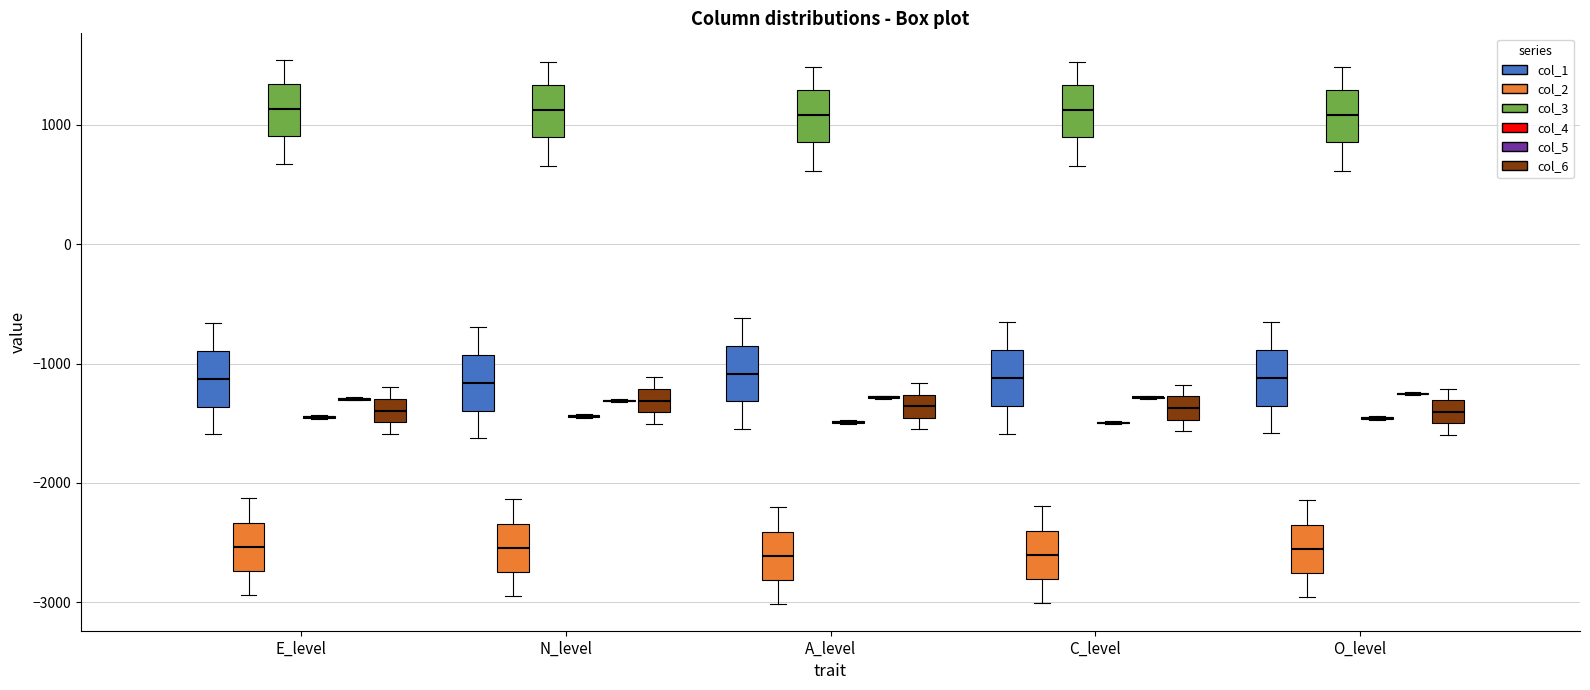

Reading left to right, transcribe this box plot: for each box, give where its median line is, the range the box spans, and where its two whiskers end, as read against the y-axis. The values are not printed on the chart, so give them approximately, as read against the axis.

E_level (col_1): median -1100, box -1400 to -900, whiskers -1600 to -700
E_level (col_2): median -2500, box -2700 to -2300, whiskers -2900 to -2100
E_level (col_3): median 1100, box 900 to 1300, whiskers 700 to 1500
E_level (col_4): box collapsed to a line at -1400, whiskers -1500 to -1400
E_level (col_5): box collapsed to a line at -1300, whiskers -1300 to -1300
E_level (col_6): median -1400, box -1500 to -1300, whiskers -1600 to -1200
N_level (col_1): median -1200, box -1400 to -900, whiskers -1600 to -700
N_level (col_2): median -2500, box -2700 to -2300, whiskers -2900 to -2100
N_level (col_3): median 1100, box 900 to 1300, whiskers 700 to 1500
N_level (col_4): box collapsed to a line at -1400, whiskers -1500 to -1400
N_level (col_5): box collapsed to a line at -1300, whiskers -1300 to -1300
N_level (col_6): median -1300, box -1400 to -1200, whiskers -1500 to -1100
A_level (col_1): median -1100, box -1300 to -900, whiskers -1500 to -600
A_level (col_2): median -2600, box -2800 to -2400, whiskers -3000 to -2200
A_level (col_3): median 1100, box 900 to 1300, whiskers 600 to 1500
A_level (col_4): box collapsed to a line at -1500, whiskers -1500 to -1500
A_level (col_5): box collapsed to a line at -1300, whiskers -1300 to -1300
A_level (col_6): median -1400, box -1500 to -1300, whiskers -1600 to -1200
C_level (col_1): median -1100, box -1400 to -900, whiskers -1600 to -700
C_level (col_2): median -2600, box -2800 to -2400, whiskers -3000 to -2200
C_level (col_3): median 1100, box 900 to 1300, whiskers 700 to 1500
C_level (col_4): box collapsed to a line at -1500, whiskers -1500 to -1500
C_level (col_5): box collapsed to a line at -1300, whiskers -1300 to -1300
C_level (col_6): median -1400, box -1500 to -1300, whiskers -1600 to -1200
O_level (col_1): median -1100, box -1400 to -900, whiskers -1600 to -700
O_level (col_2): median -2600, box -2800 to -2400, whiskers -3000 to -2100
O_level (col_3): median 1100, box 900 to 1300, whiskers 600 to 1500
O_level (col_4): box collapsed to a line at -1500, whiskers -1500 to -1400
O_level (col_5): box collapsed to a line at -1300, whiskers -1300 to -1200
O_level (col_6): median -1400, box -1500 to -1300, whiskers -1600 to -1200